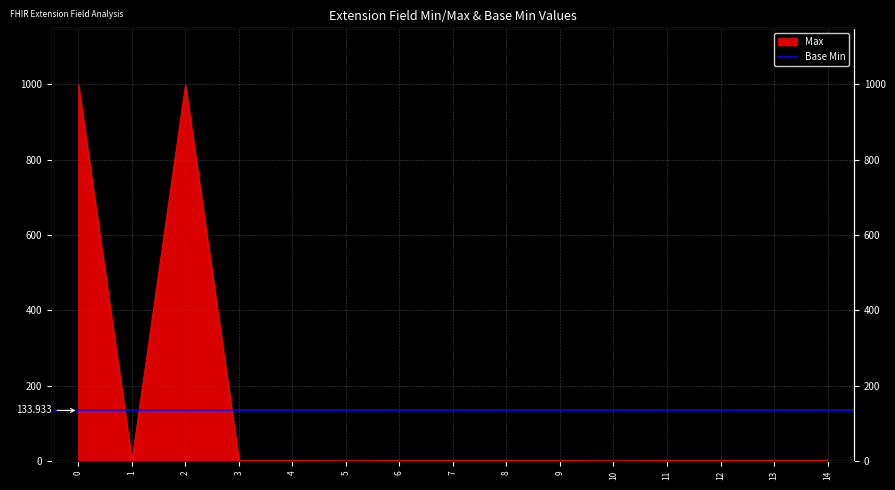

What is the difference between the maximum and minimum values?

999